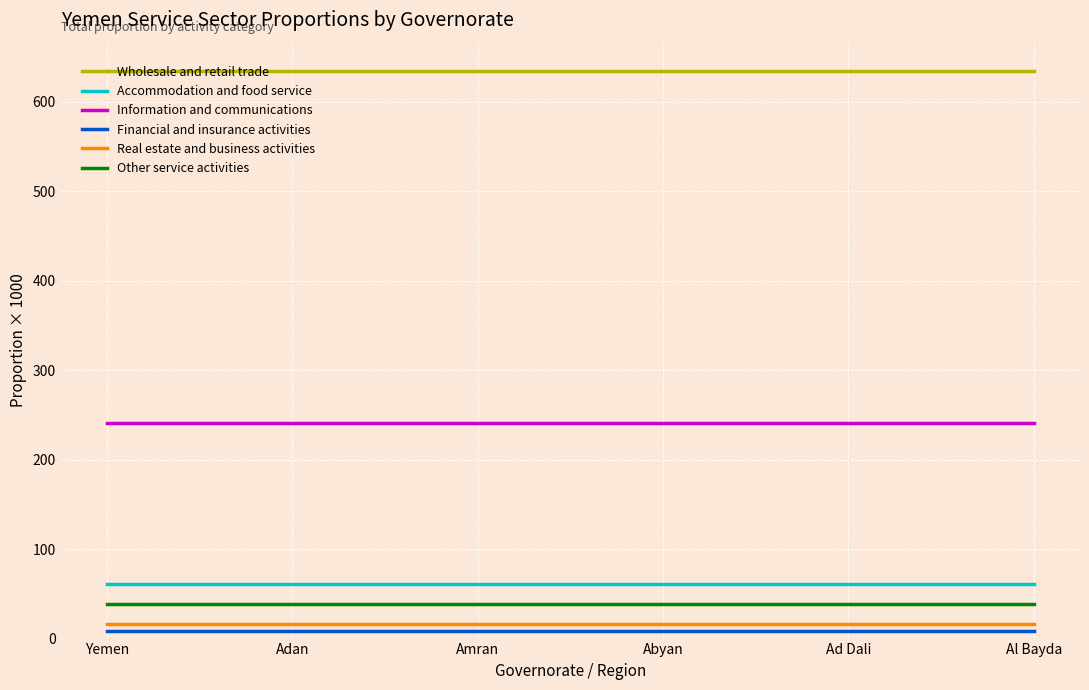

What is the maximum value shown in the chart?

634.9